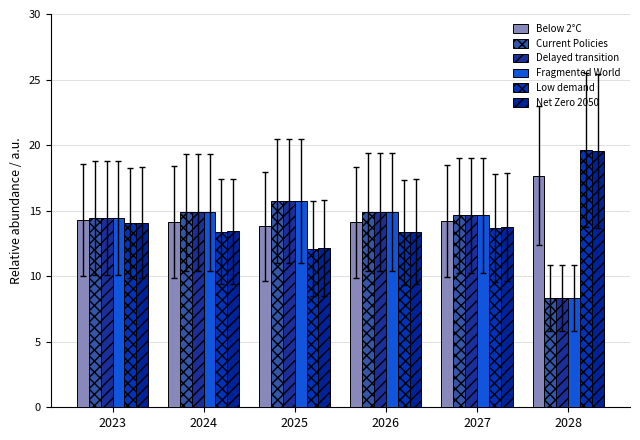

What is the value of the Delayed transition bar at the 5th from the left?

14.6